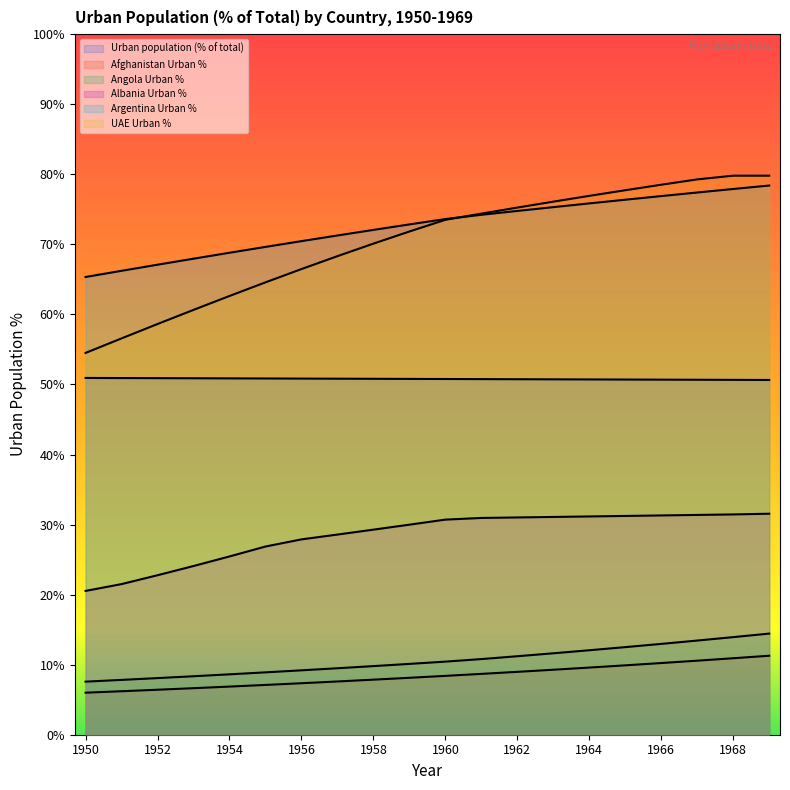

What is the difference between the second highest and second lowest values in the Afghanistan Urban % series?

4.7